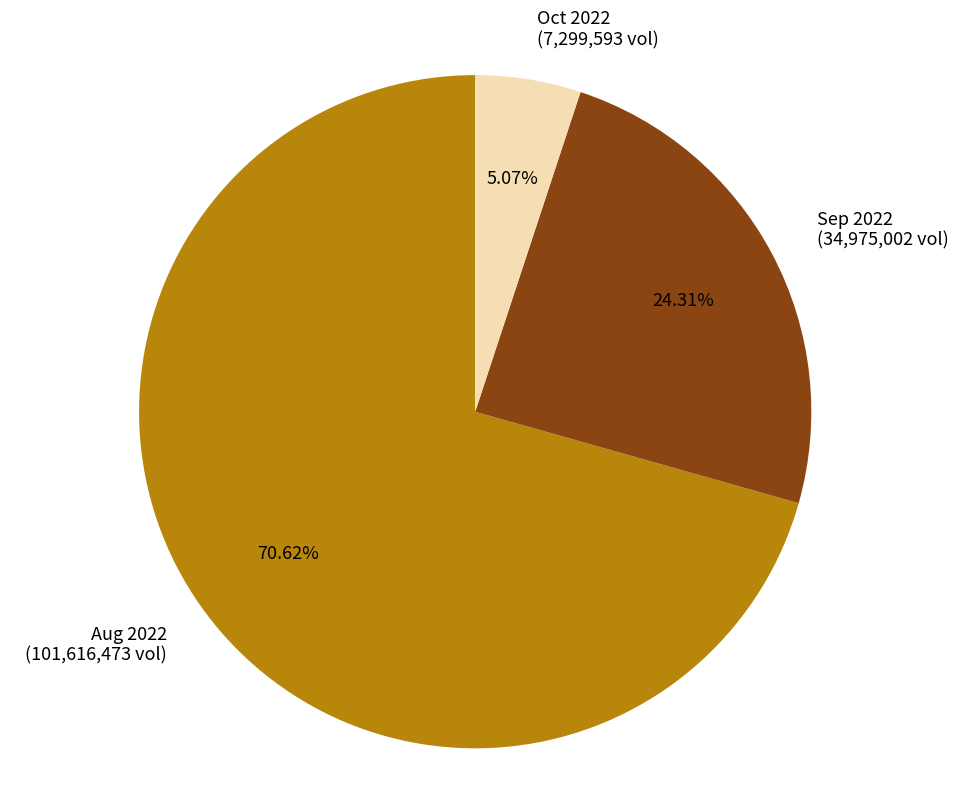

Does any single category account for the majority?

Yes